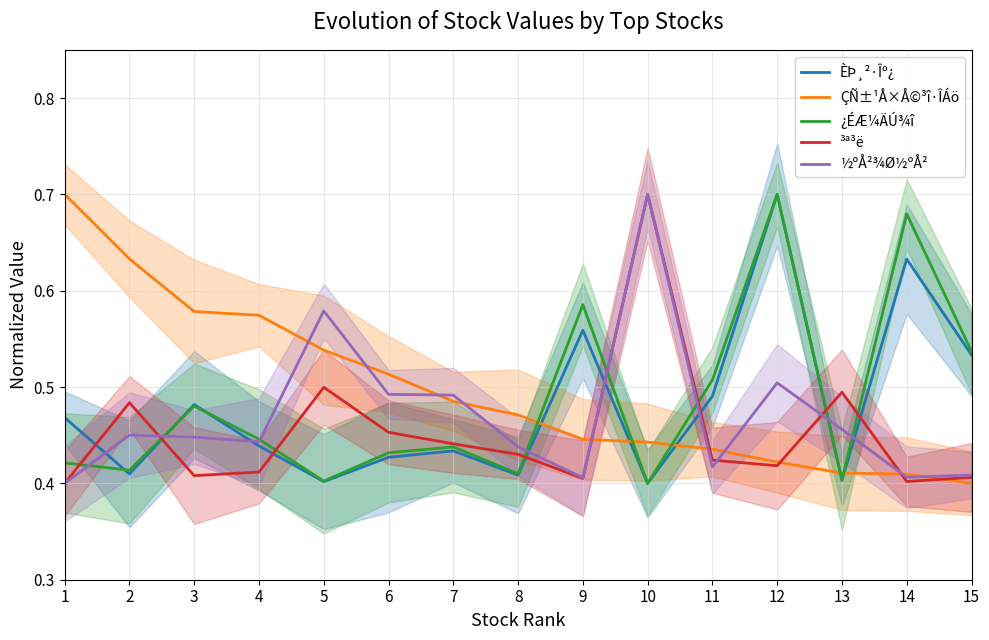

What is the value of the ½ºÅ²¾Ø½ºÅ² point at the 7th from the left?

0.5